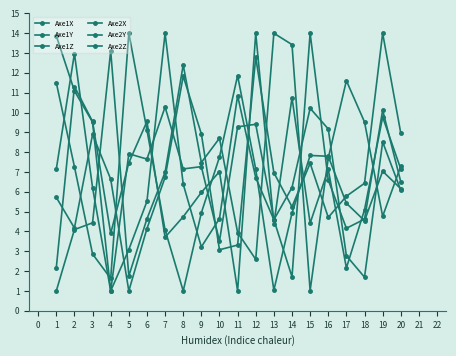

Which series has the widest spread of values?

Axe1X